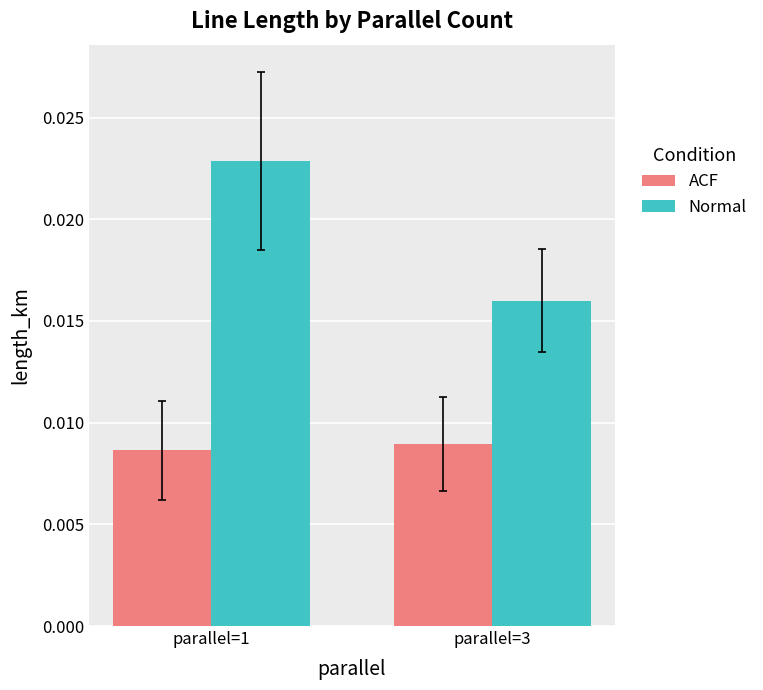

List the series in order of their overall mean, lowest first.

ACF, Normal